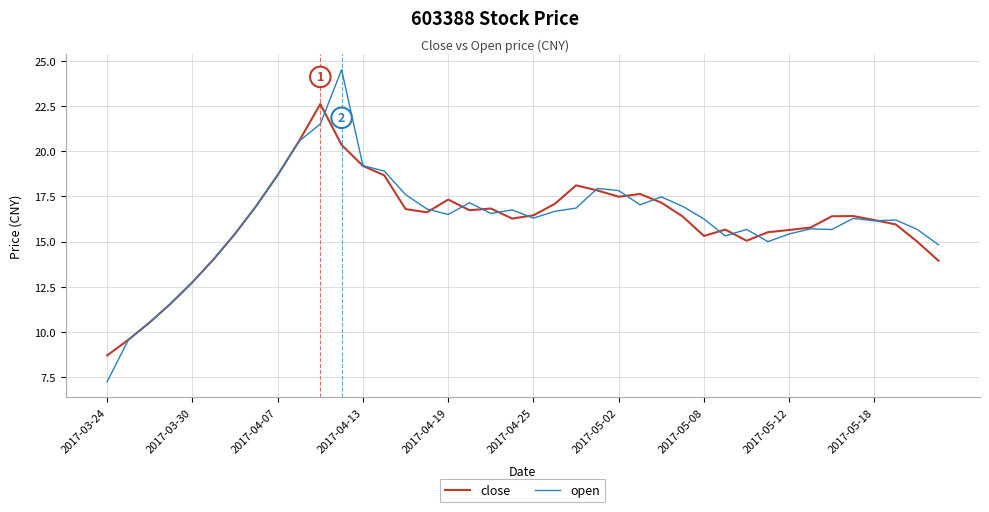

List the series in order of their peak value, highest first.

open, close